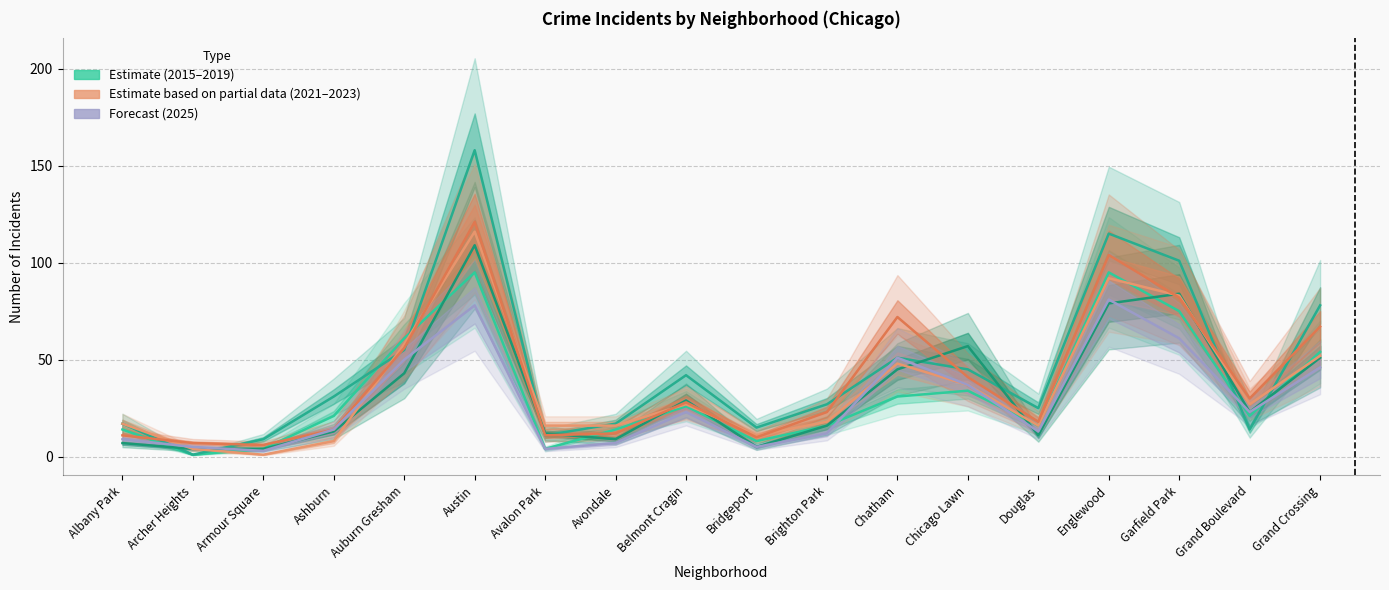

At which category does 2015 reach its first local peak?

Austin